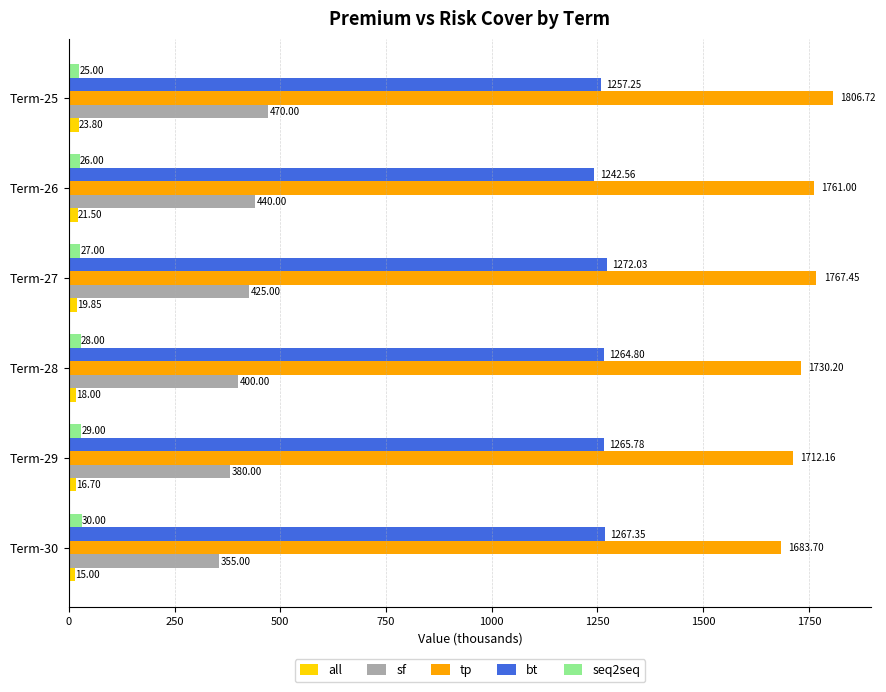

Where is tp nearest to the value 1745?

Term-28